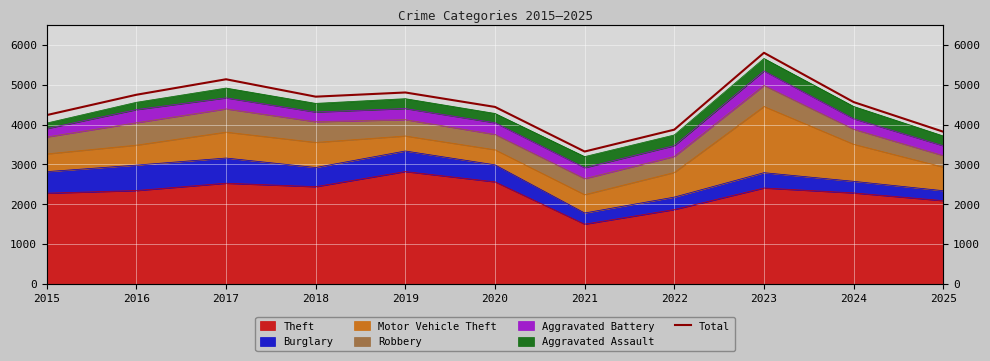

What value does the data have at 2021?

3324